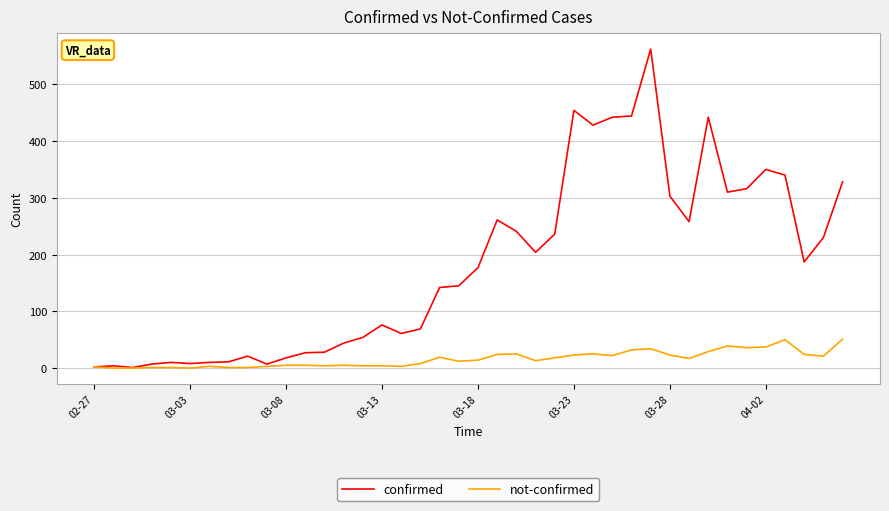

How many lines are shown in the chart?

2